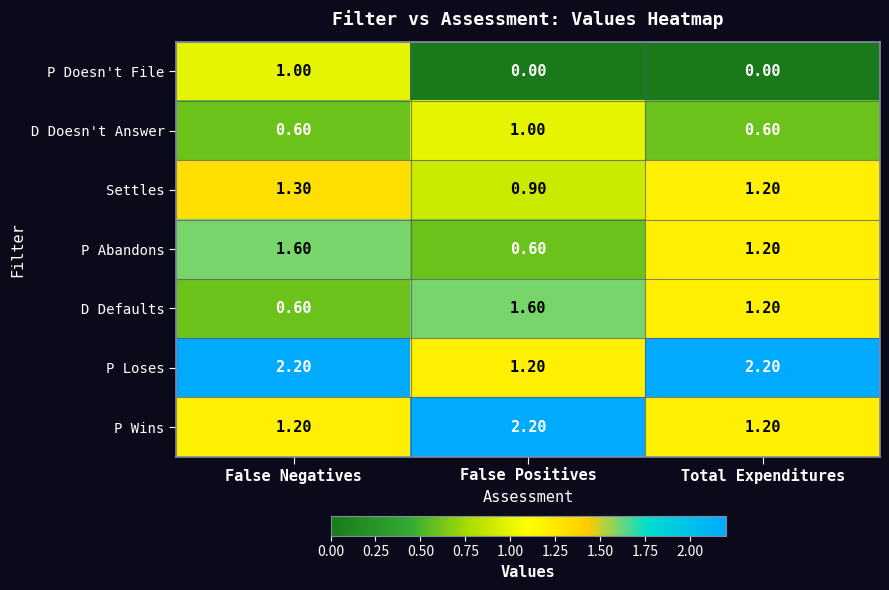

Between False Negatives and Total Expenditures, which series saw the biggest shift?

P Doesn't File